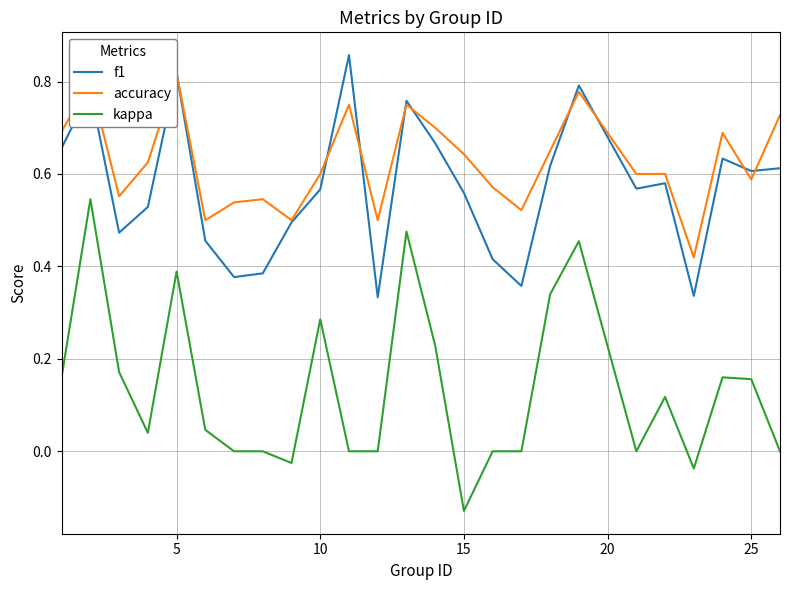

What is the minimum value for accuracy?

0.4